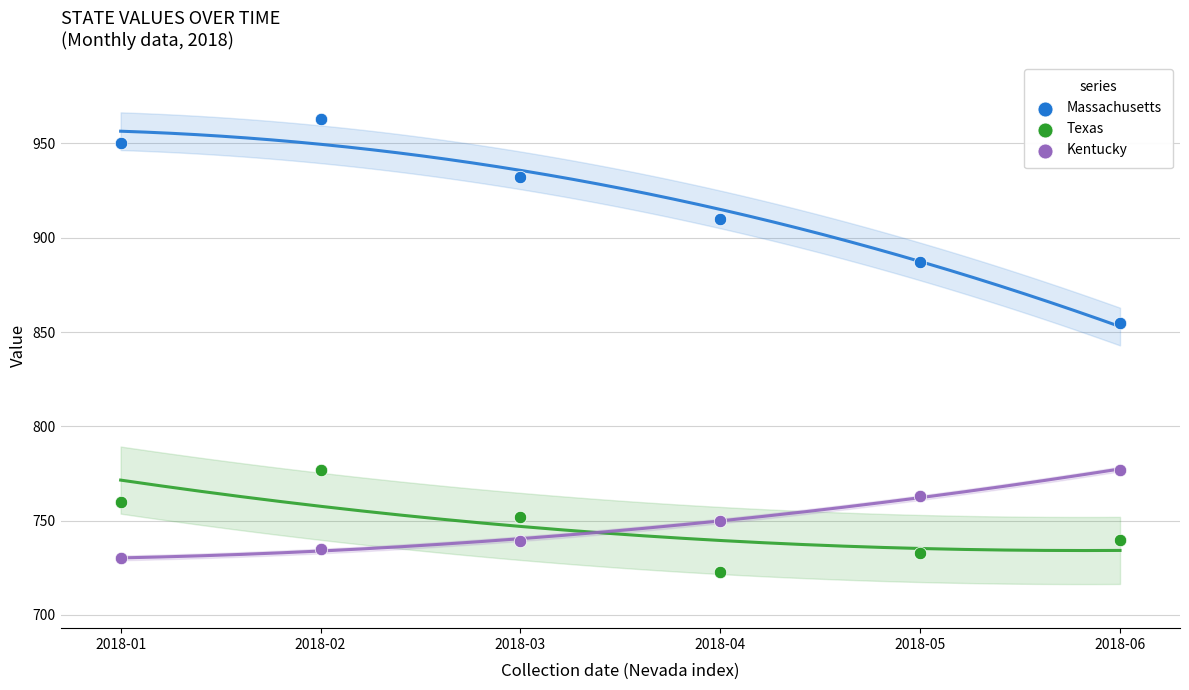

Which series reaches the maximum Y coordinate?

Massachusetts